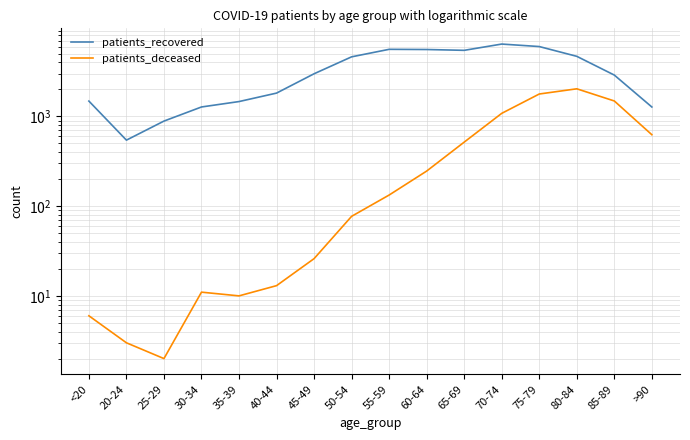

What is the minimum value for patients_deceased?

2